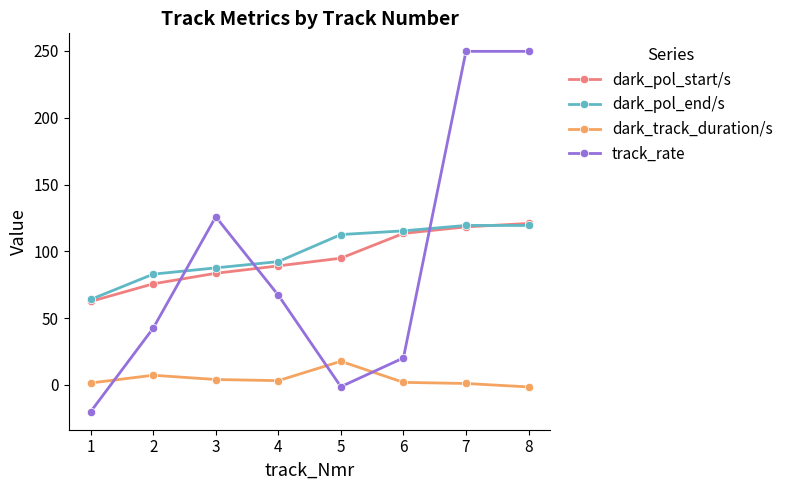

Rank the series at 4 from lowest to highest value.

dark_track_duration/s, track_rate, dark_pol_start/s, dark_pol_end/s